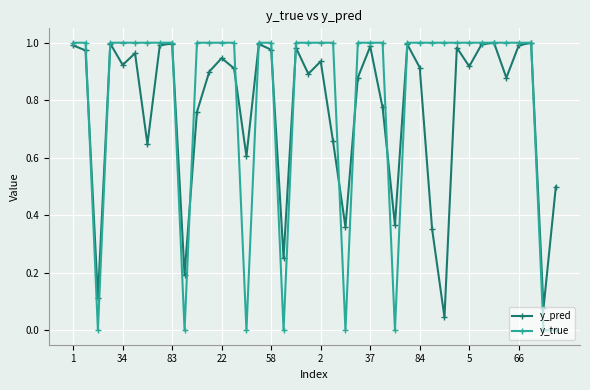

Which series has the largest total across all categories?

y_true